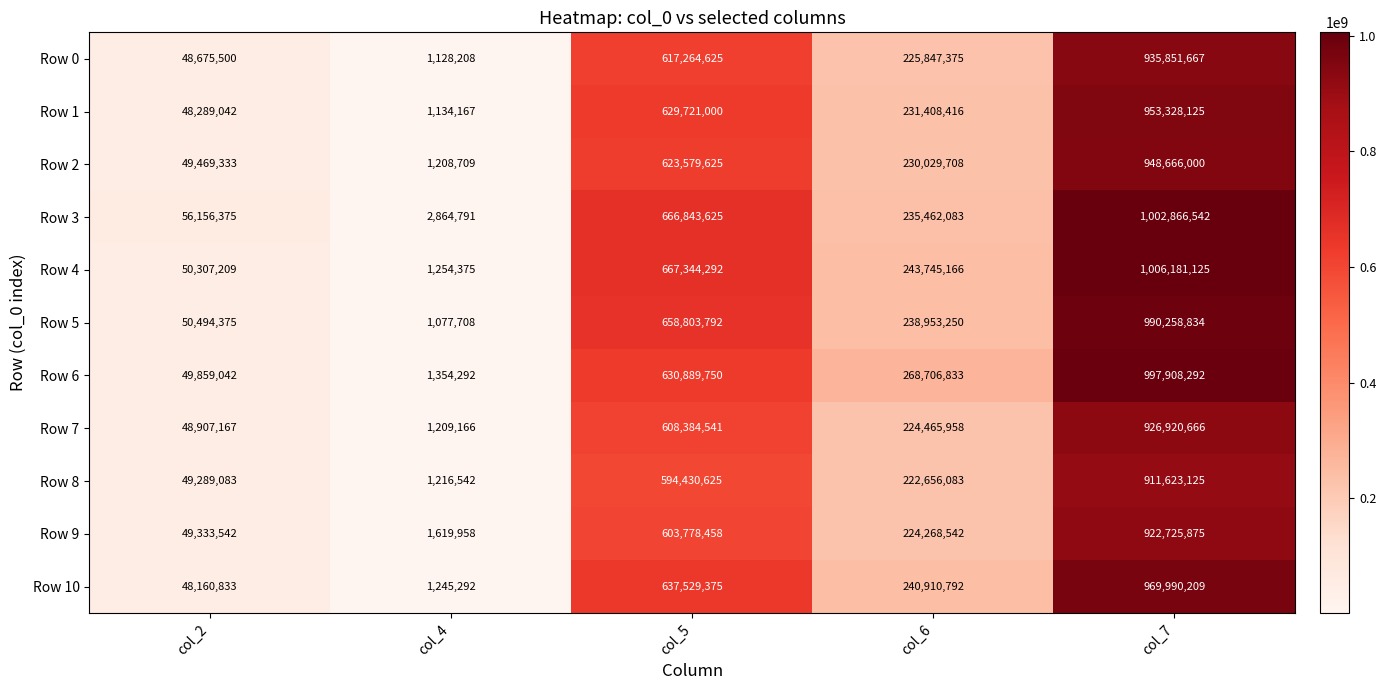

How many values in the Row 4 series are below 243745166?

2